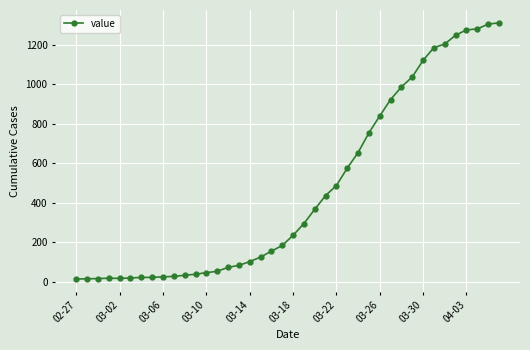

What is the difference between the maximum and minimum values?

1300